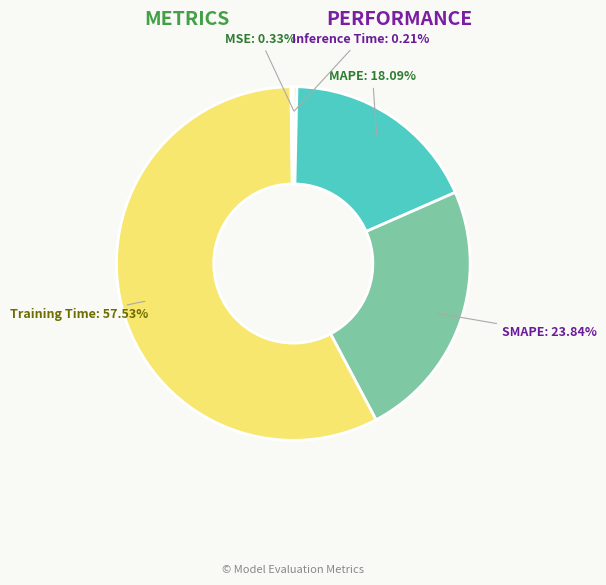

What is the majority slice?

Training Time